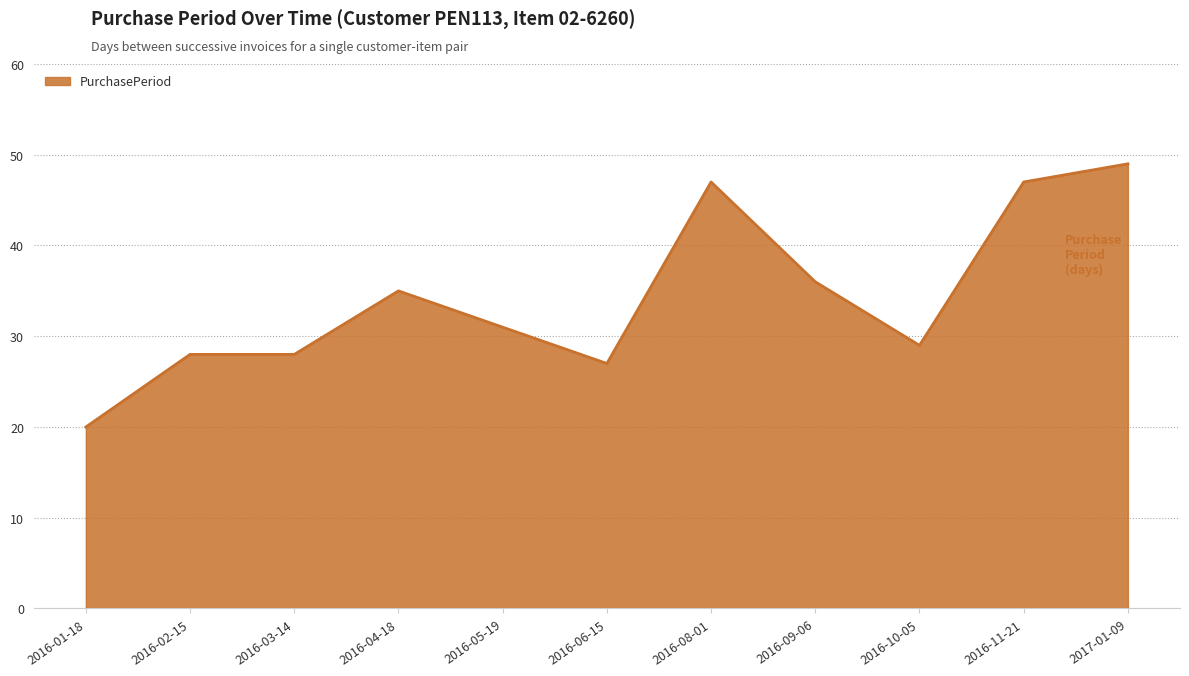

Between 2016-01-18 and 2016-09-06, which is larger?

2016-09-06